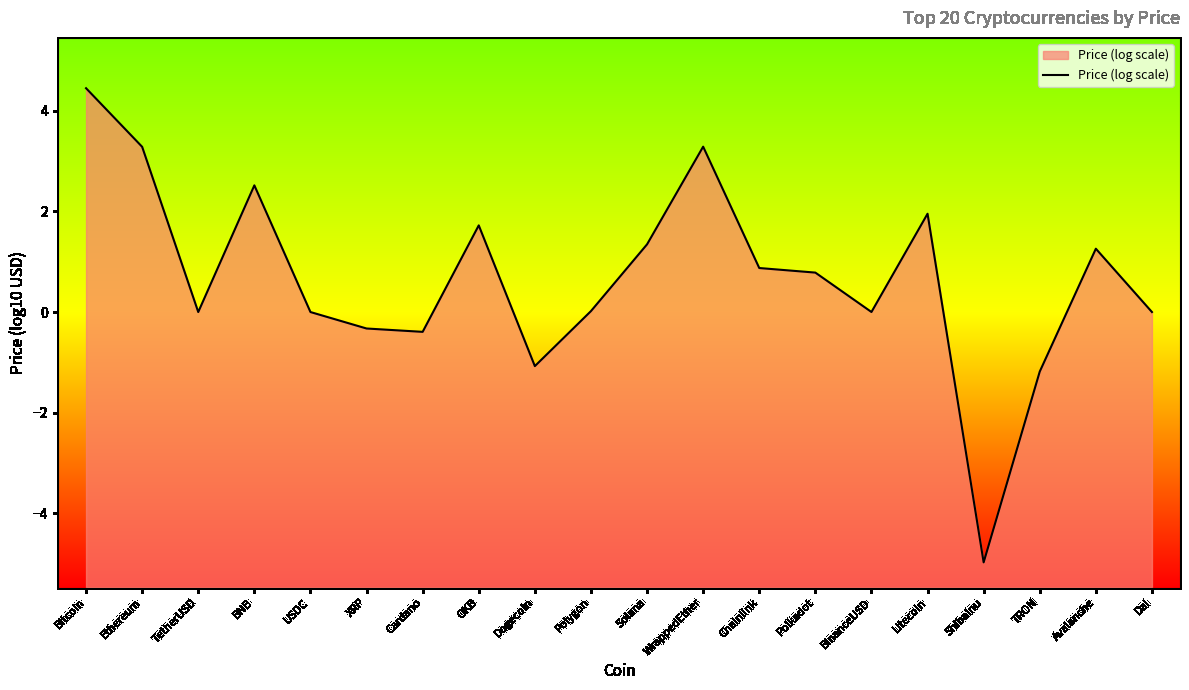

What is the sum of all values?

13.6